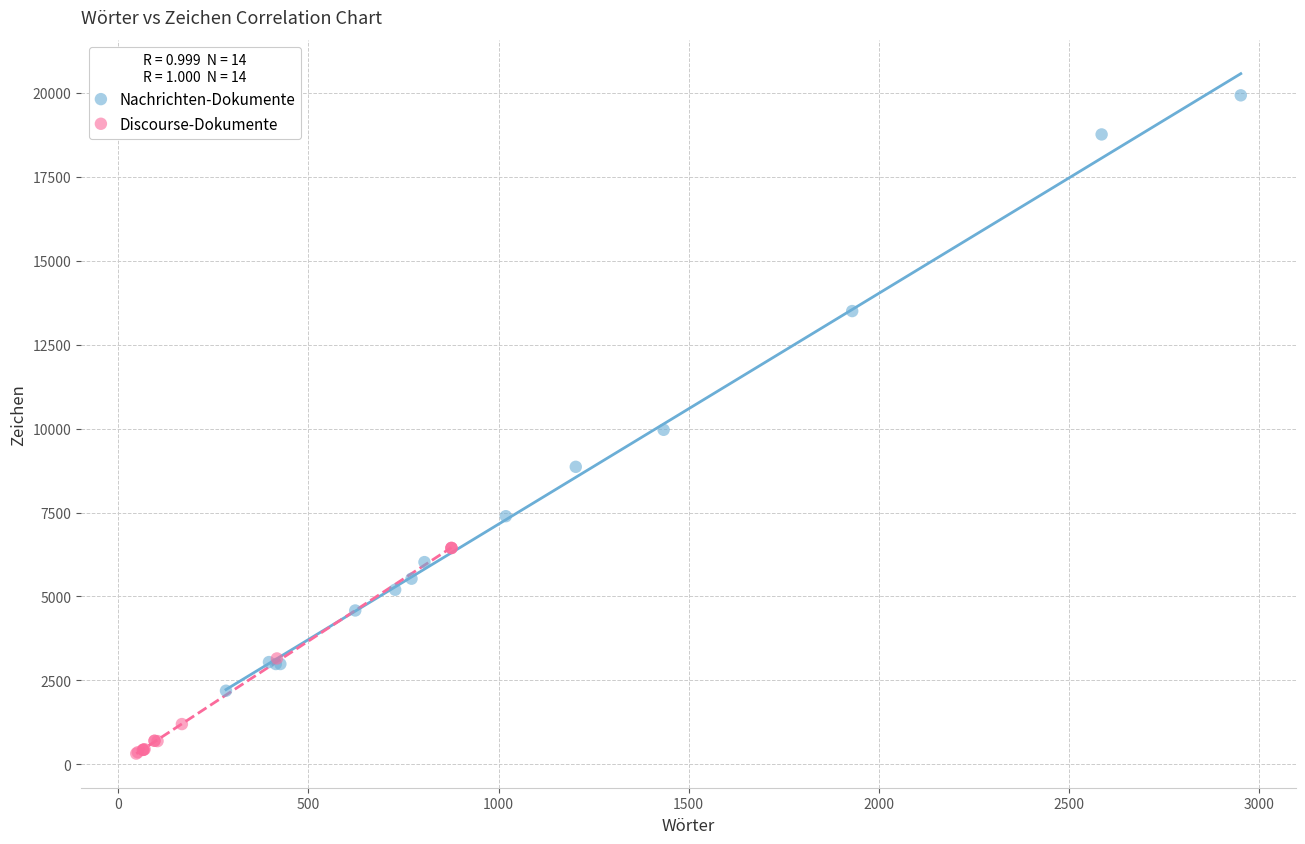

Which series has the widest spread of Y values?

Nachrichten-Dokumente